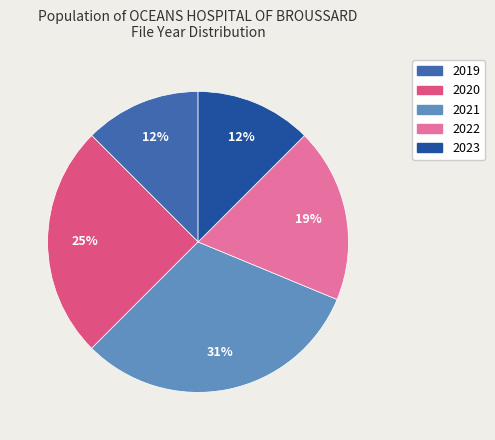

To the nearest percent, what is the average slice percentage?

20%